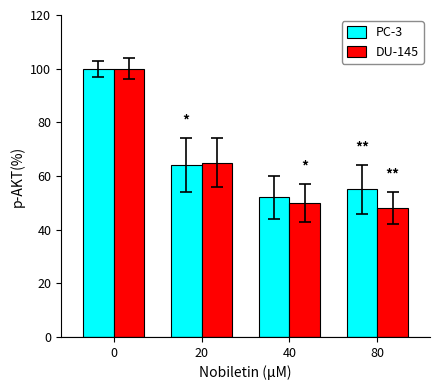

List the labels in order of PC-3 value, smallest first.

40, 80, 20, 0